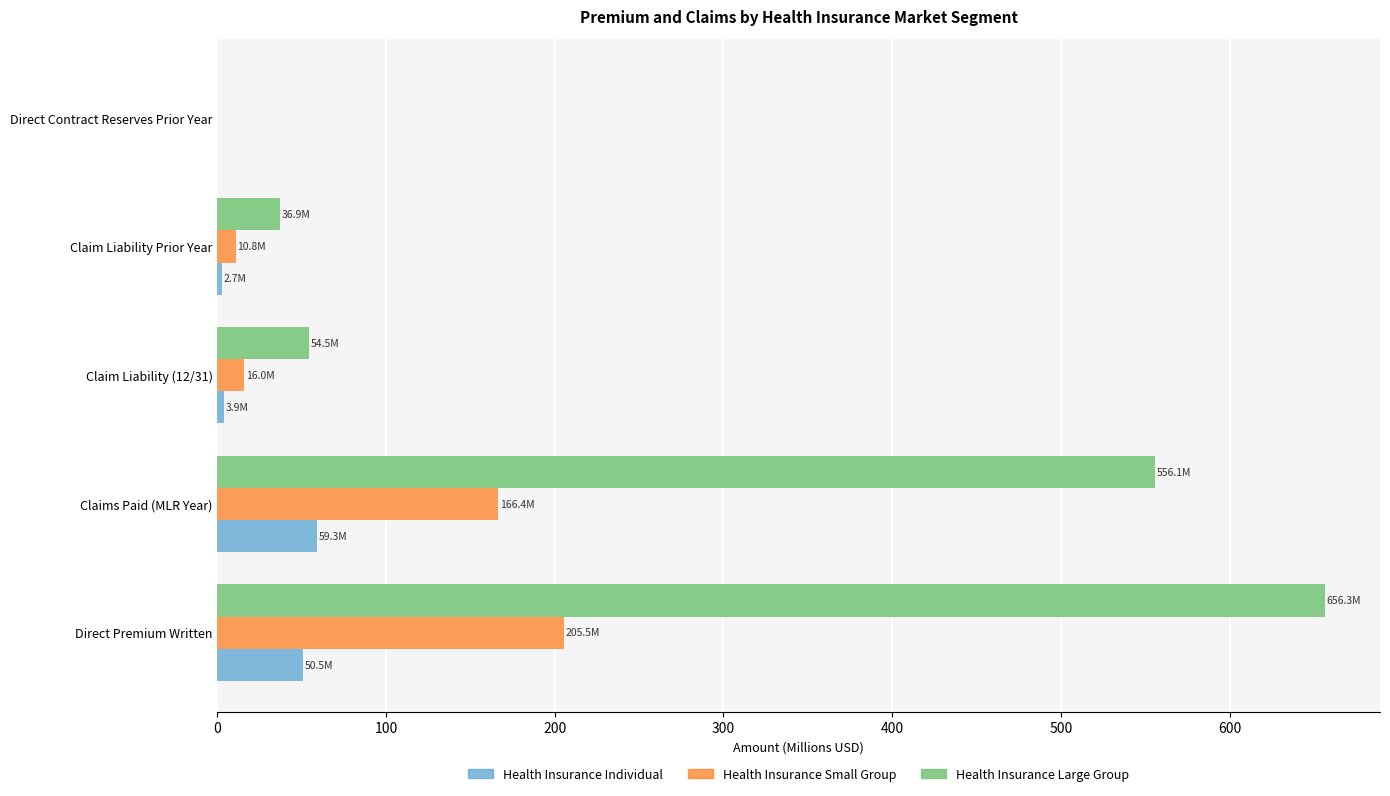

At which category is the sum across all series the highest?

Direct Premium Written